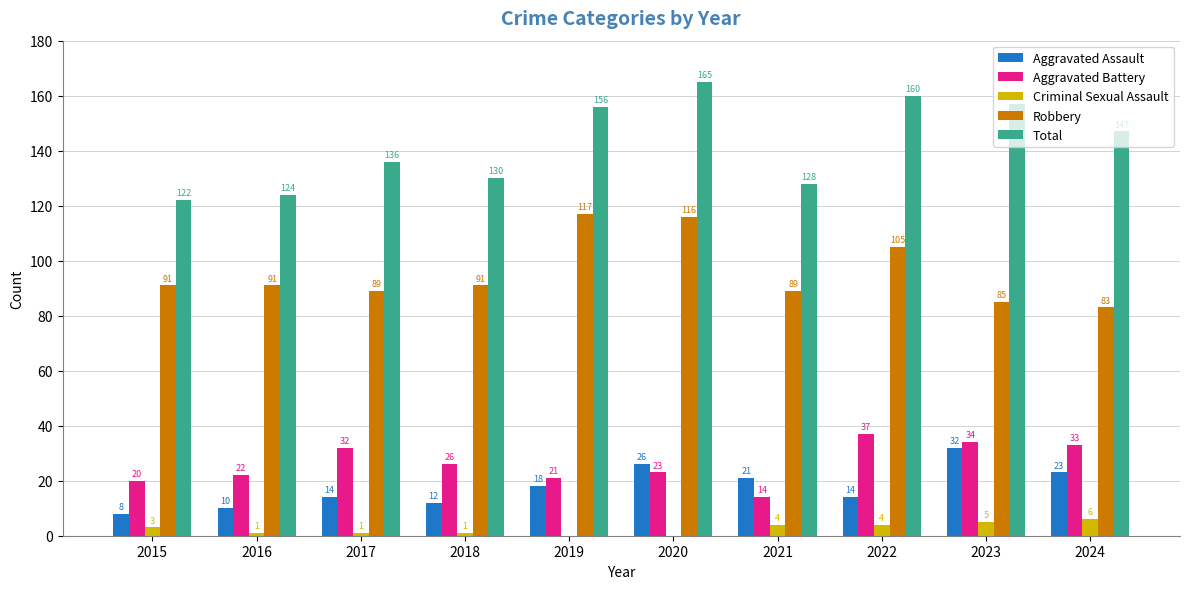

Is the value of Aggravated Battery at 2020 greater than the value of Total at 2019?

No